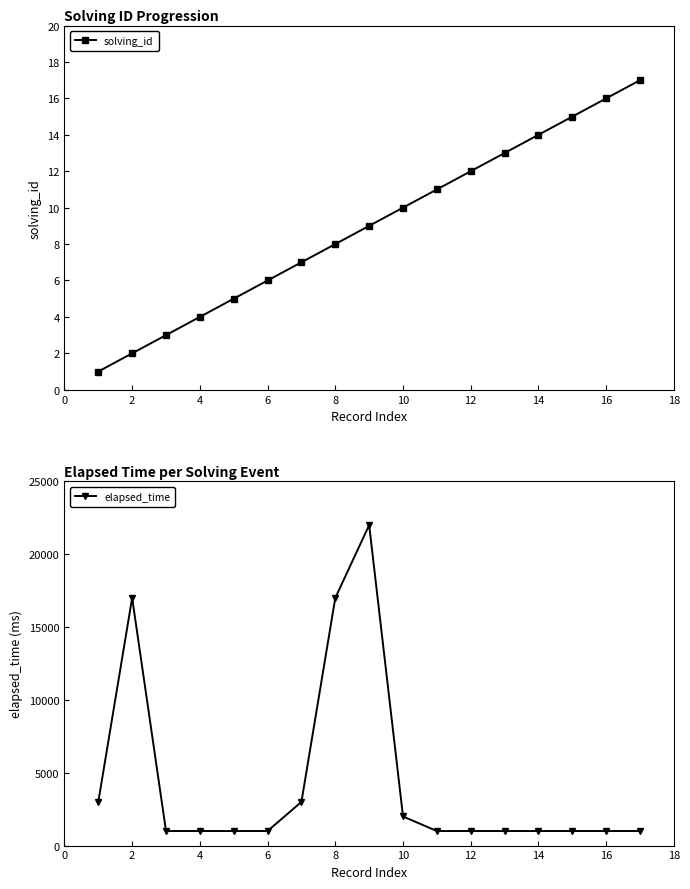

Does the chart display data point markers on the line(s)?

Yes